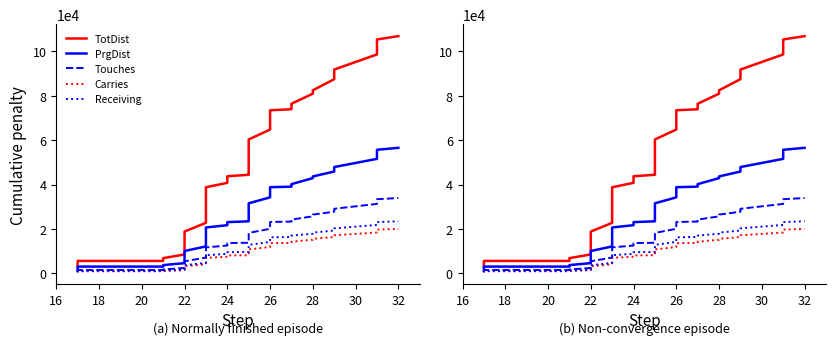

What is the difference between the maximum and second lowest values in the TotDist series?

101367